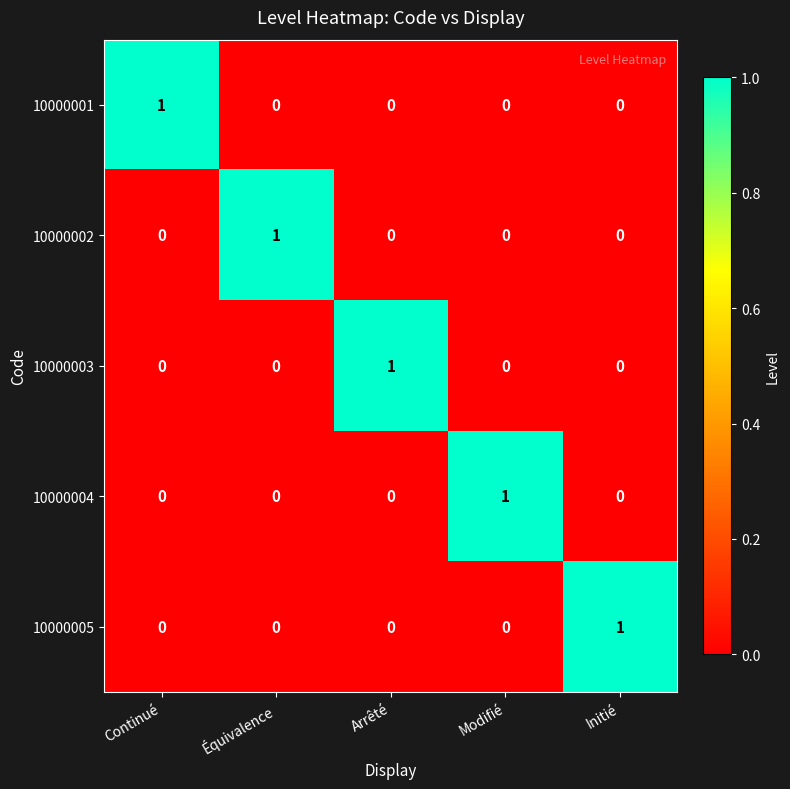

At how many categories does at least one series exceed 0?

5